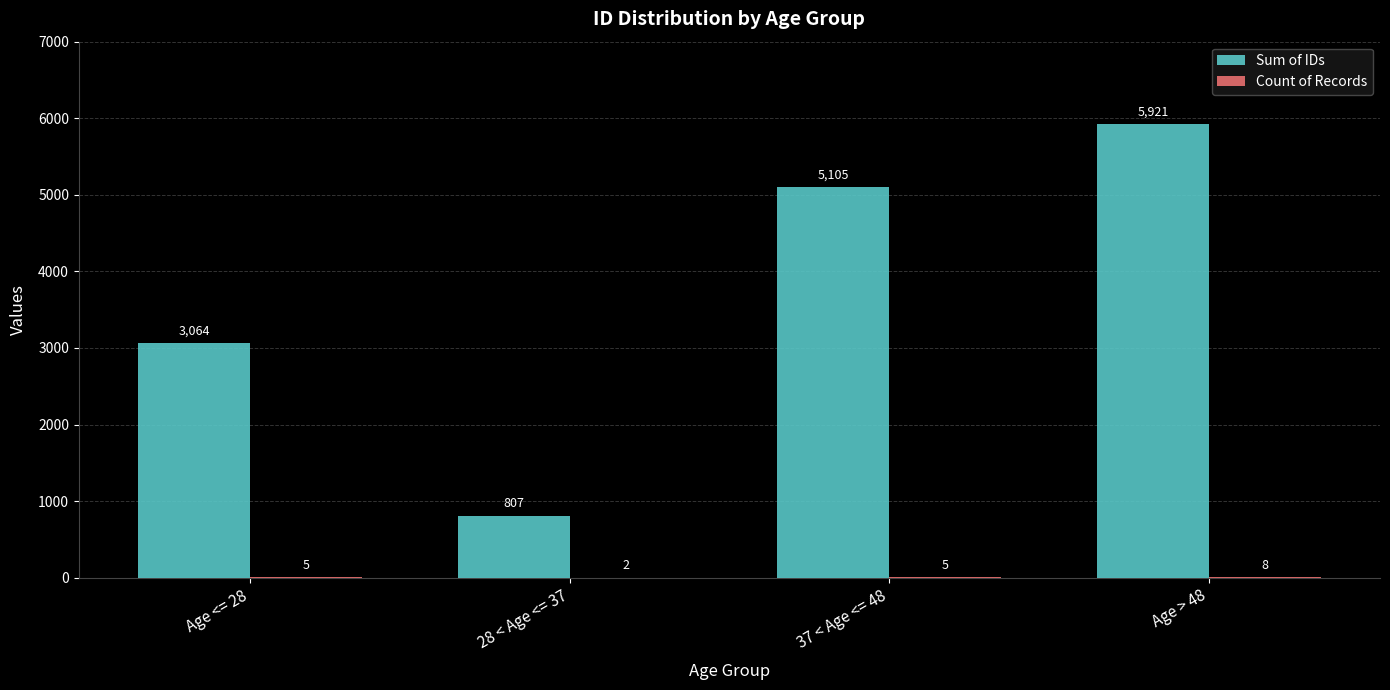

The value of Sum of IDs at 28 < Age <= 37 is 390. True or false?

False